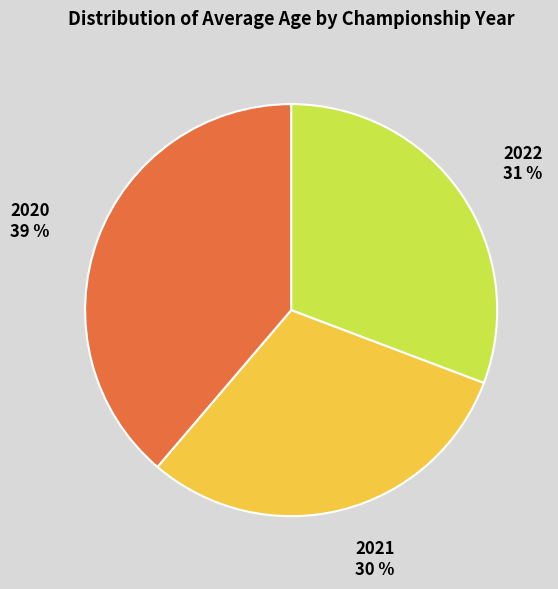

What percentage is the 2022 slice, to the nearest percent?

31%